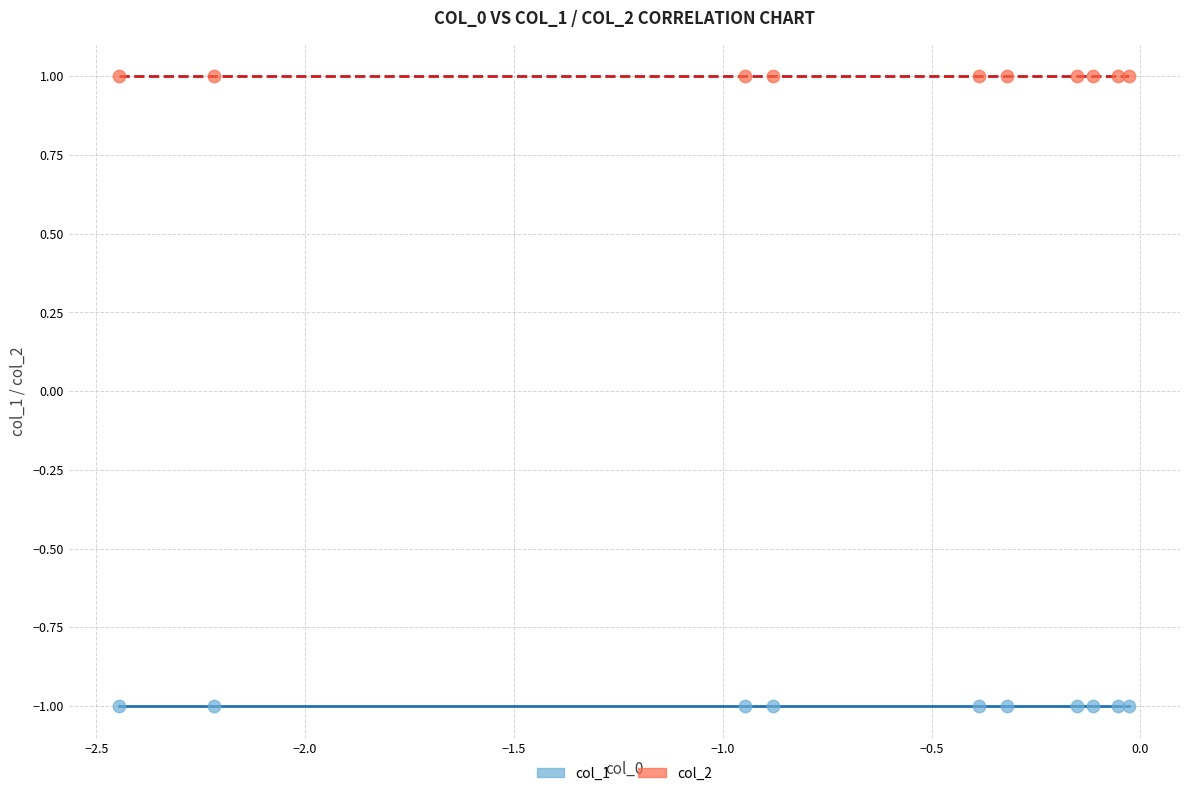

Which series reaches the minimum Y coordinate?

col_1